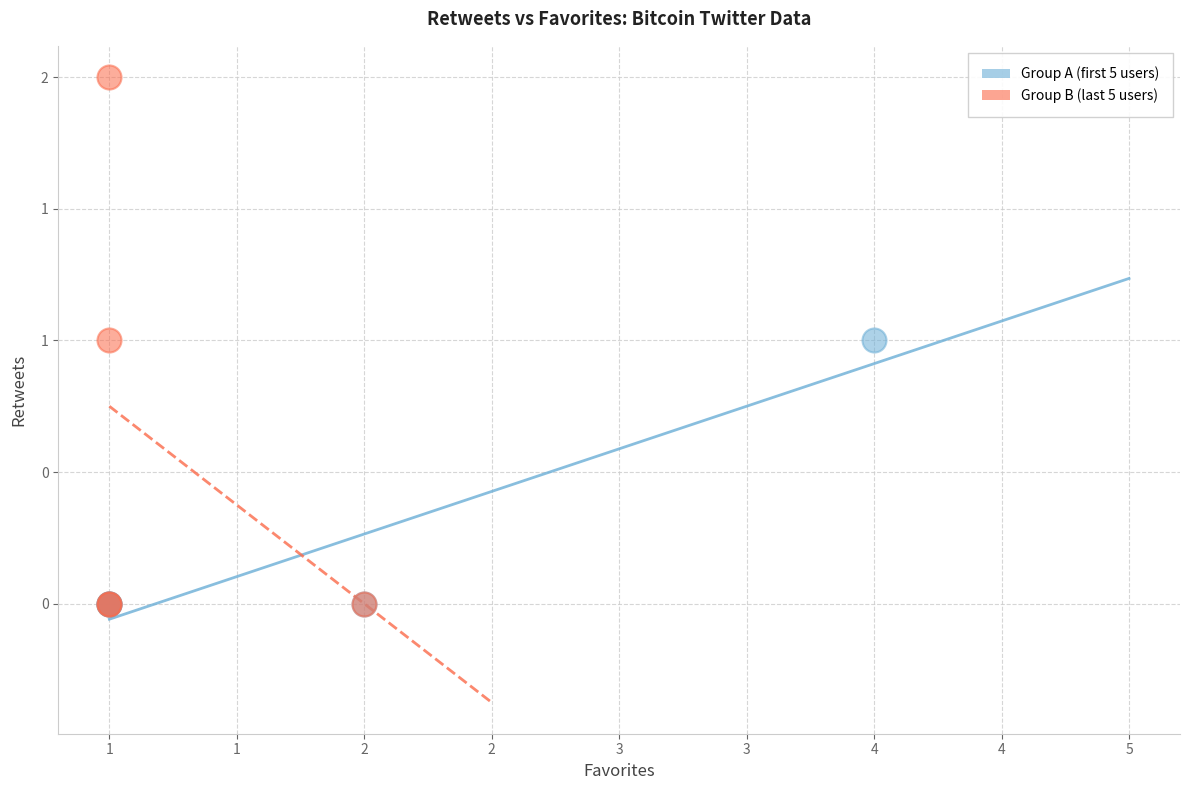

What are all the series names shown in the legend?

Group A (first 5 users), Group B (last 5 users)